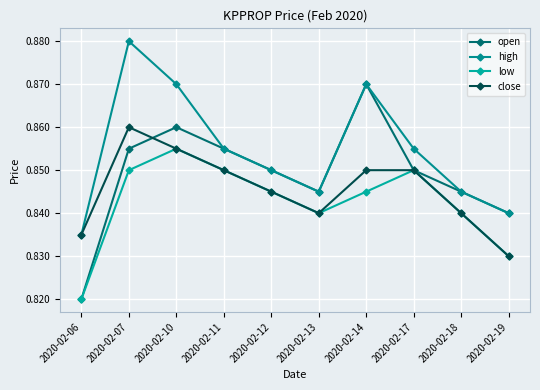

What is the total value across all series at 2020-02-06?

3.3